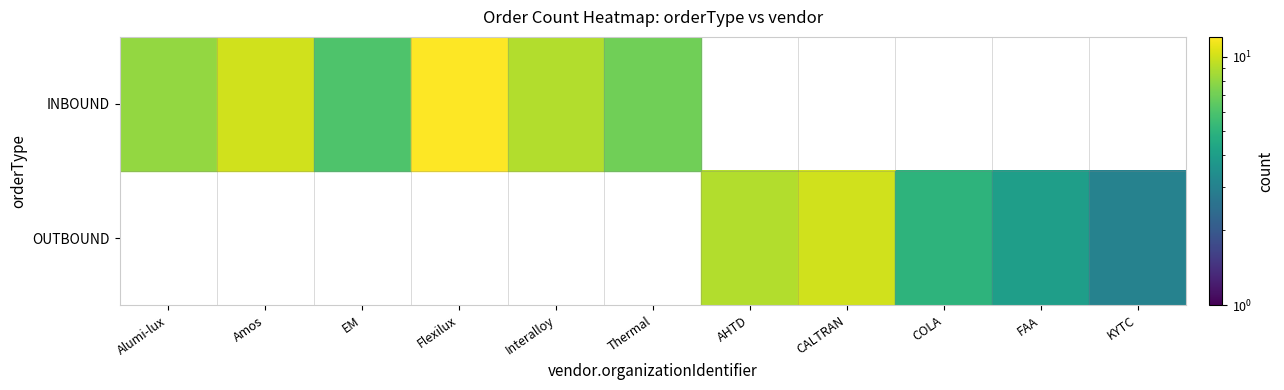

Which category has the lowest value across all series?

KYTC